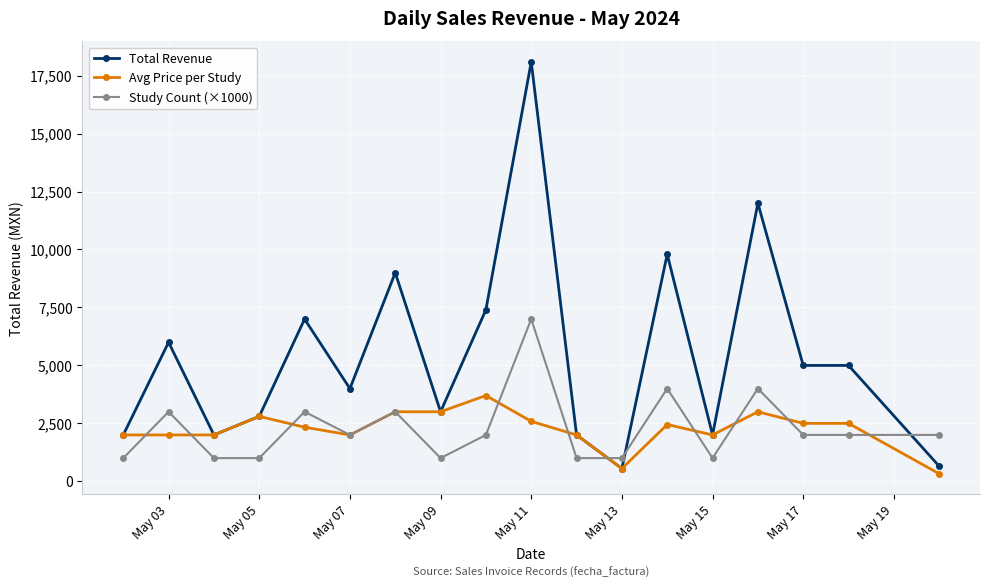

True or false: Study Count (×1000) has more than 0 points higher than both neighbors.

True